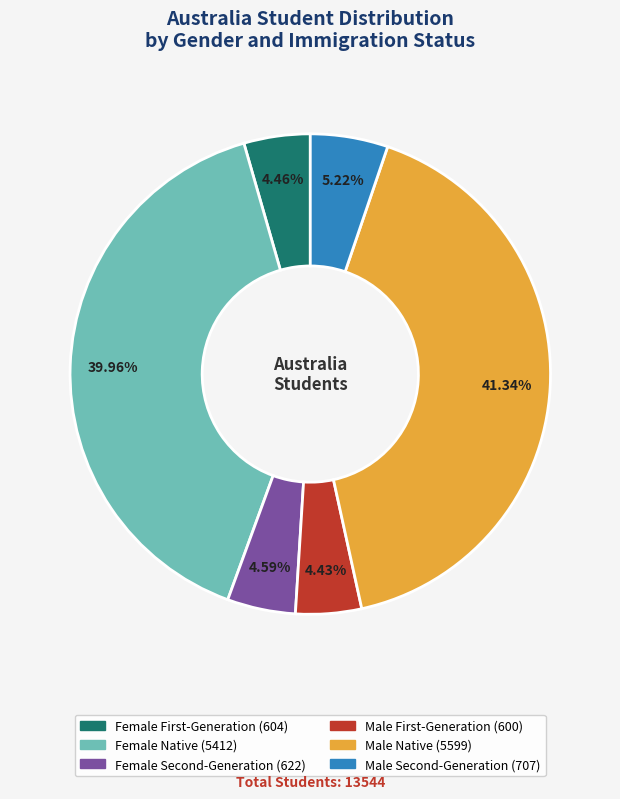

The Female Native slice represents 40% of the pie. True or false?

True